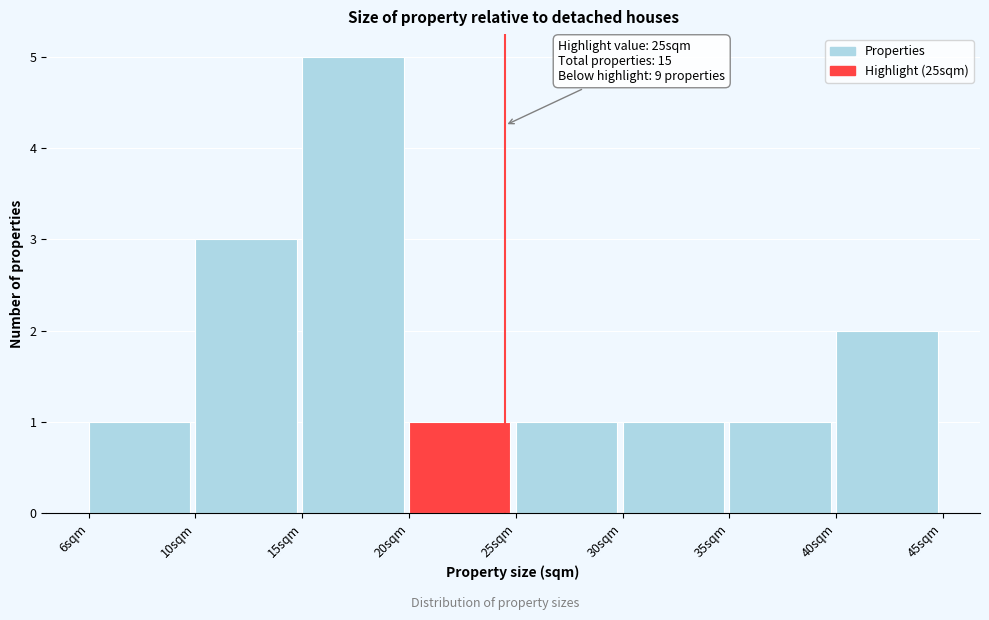

Reading left to right, what are all the values shown in this chart?

1	3	5	1	1	1	1	2